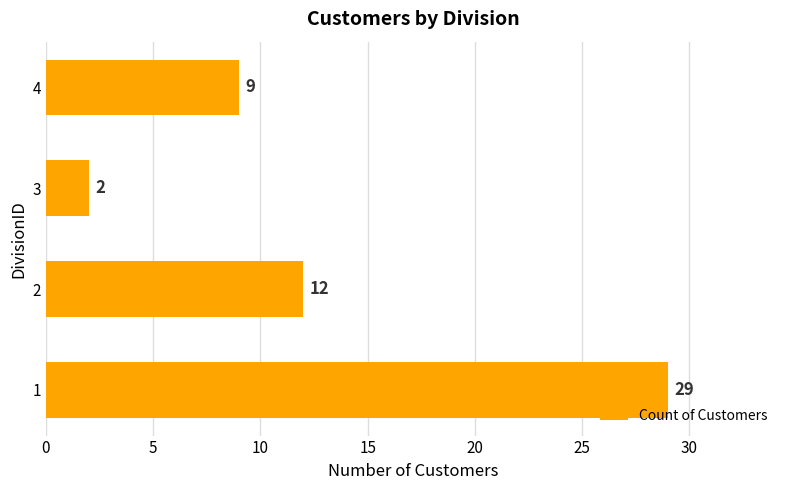

Count the number of data series in this chart.

1